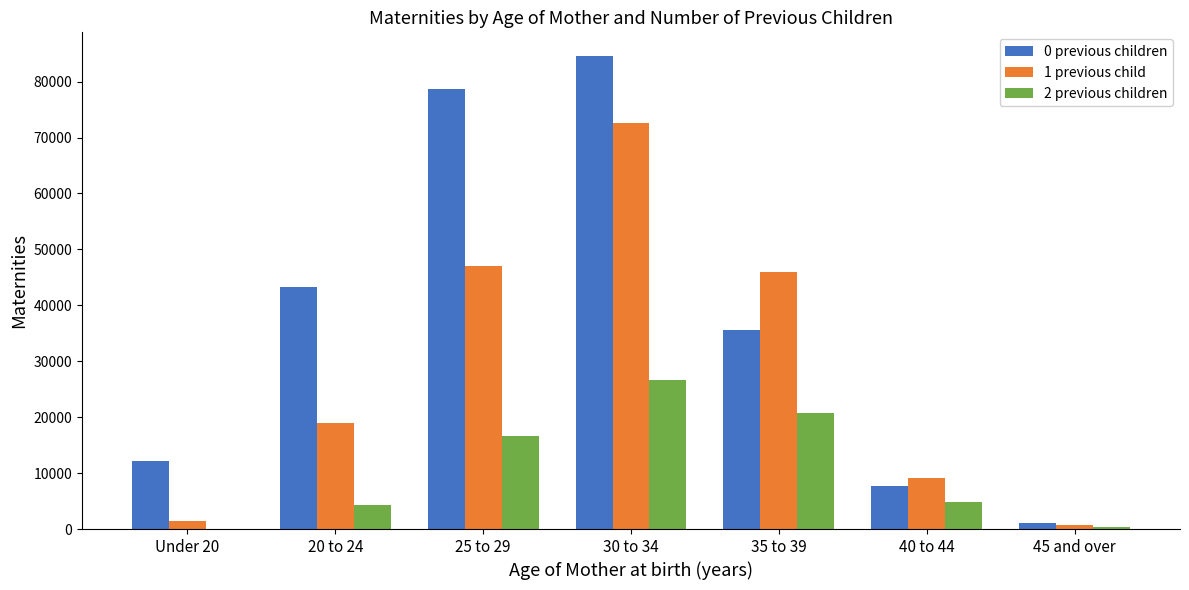

The 0 previous children series shows 50971 at 25 to 29. True or false?

False